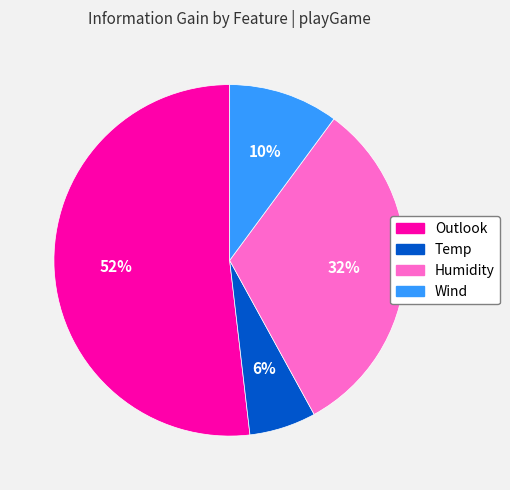

The Humidity slice represents 26% of the pie. True or false?

False